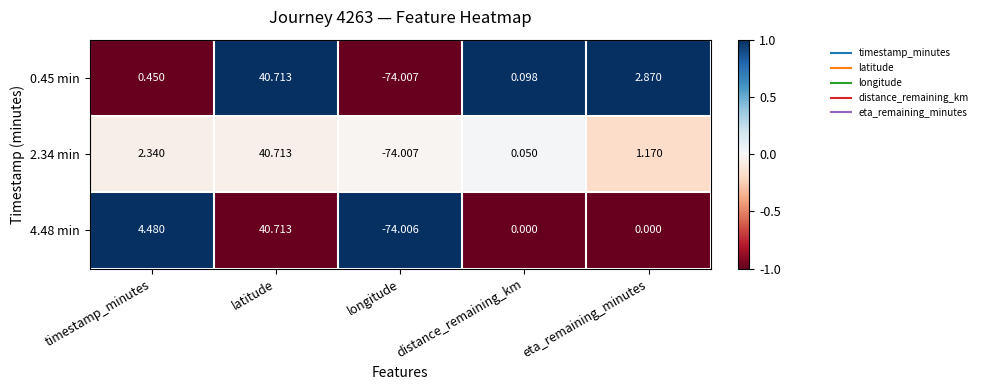

How many data points in 4.48 min are less than 0?

1